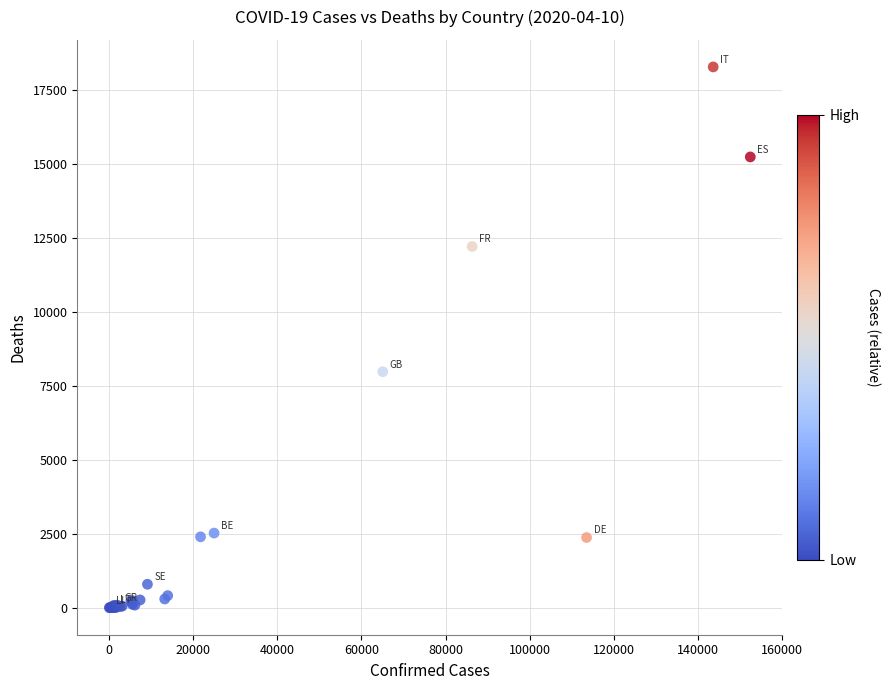

What Y value in the scatter plot is closest to 9141?

7978